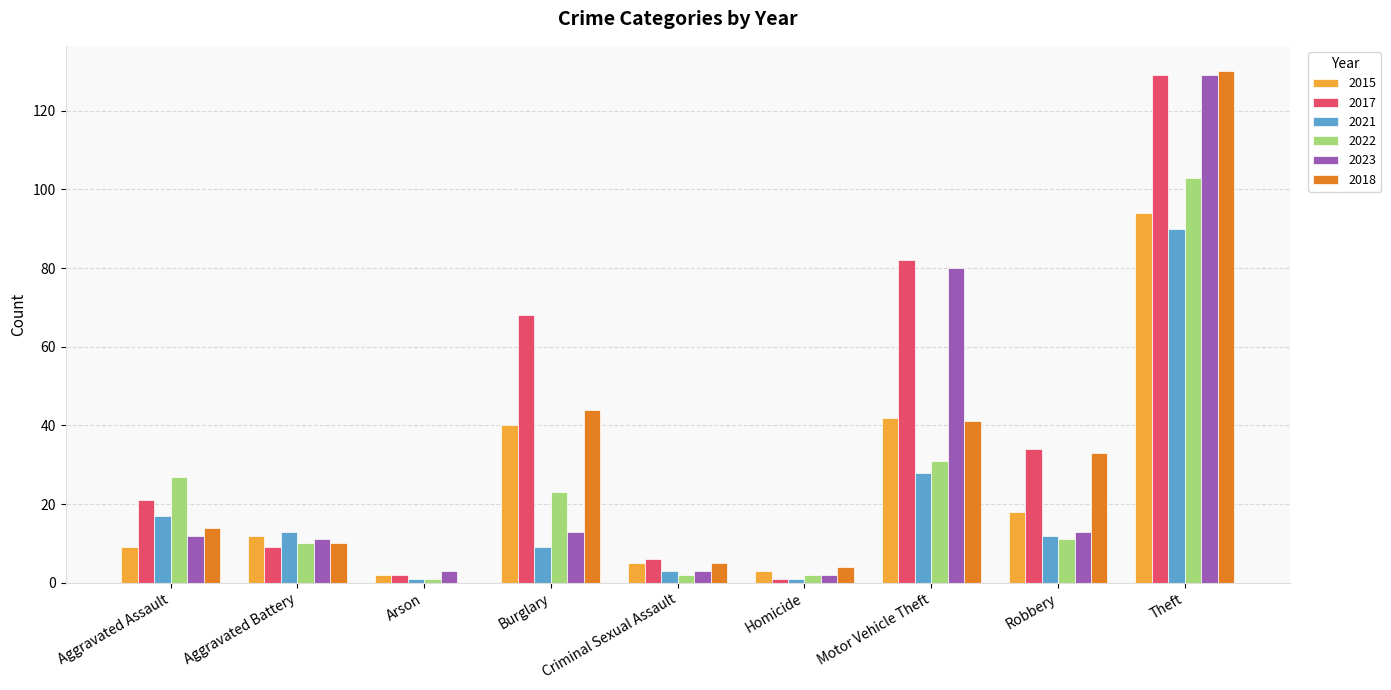

How many data points does each series have?

9